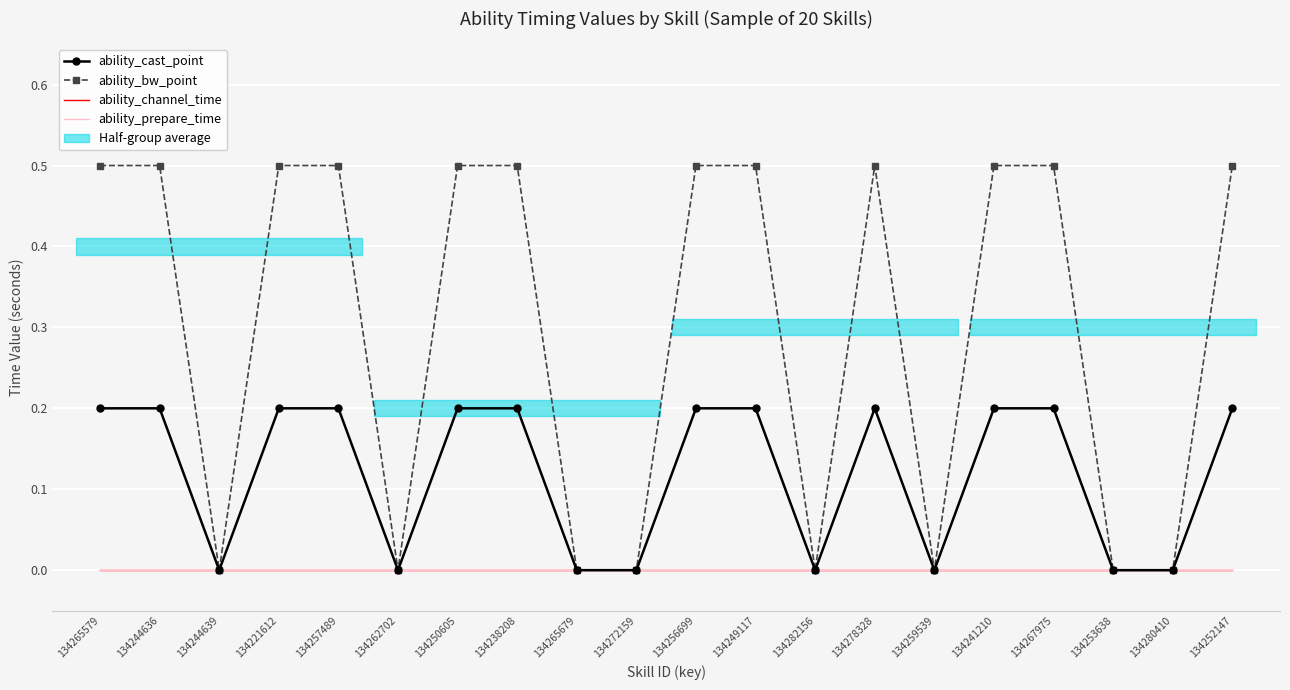

In ability_bw_point, how many points are higher than both neighbors (excluding endpoints)?

1